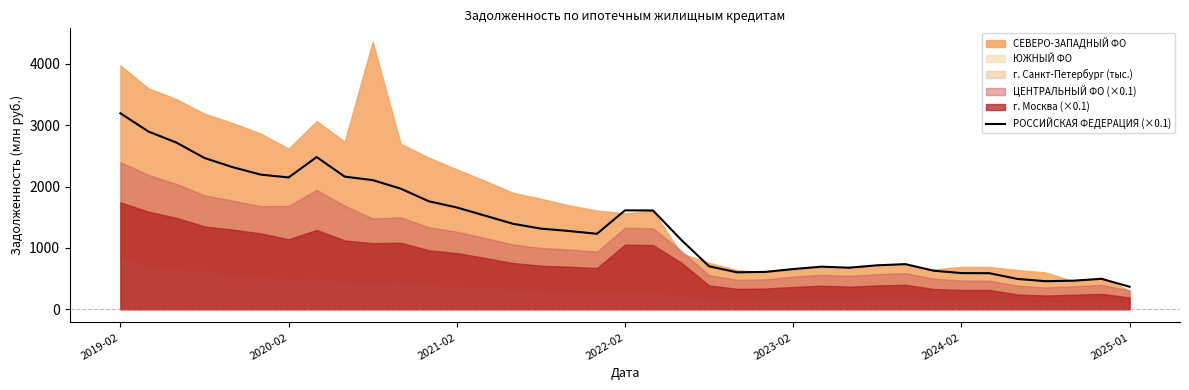

What is the lowest value of the РОССИЙСКАЯ ФЕДЕРАЦИЯ (×0.1) series?

364.9